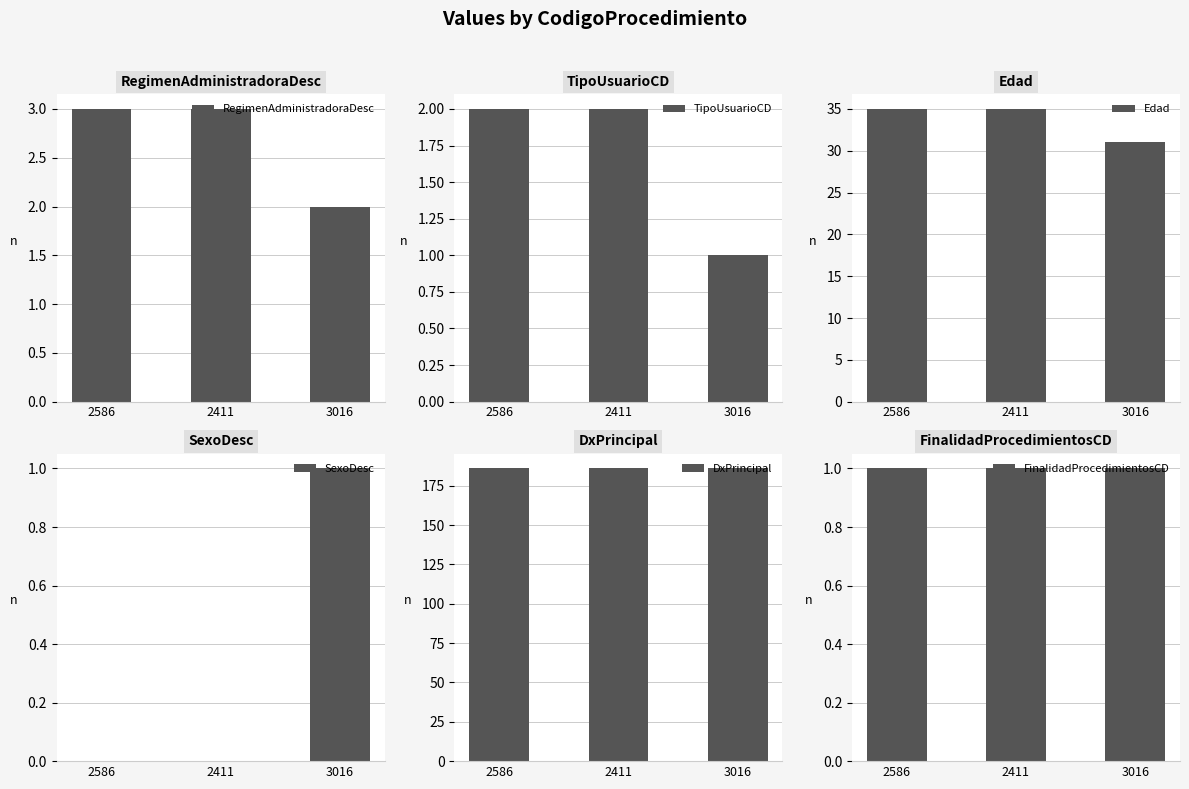

What are all the series names shown in the legend?

RegimenAdministradoraDesc, TipoUsuarioCD, Edad, SexoDesc, DxPrincipal, FinalidadProcedimientosCD